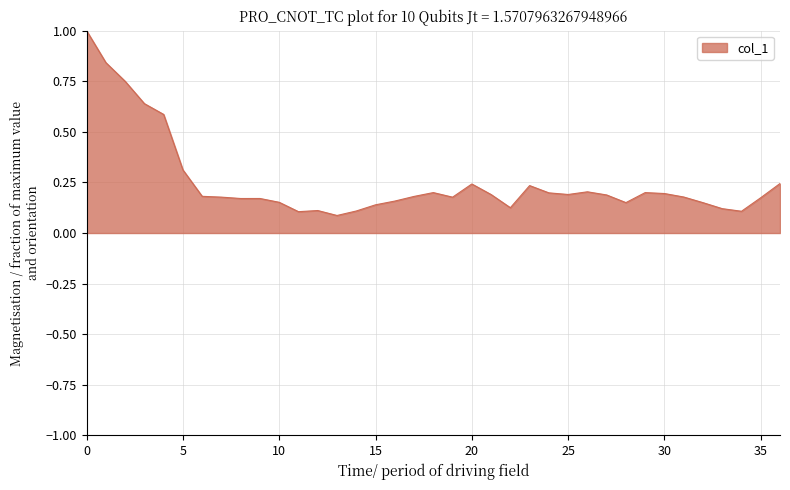

What is the greatest value displayed?

1.0